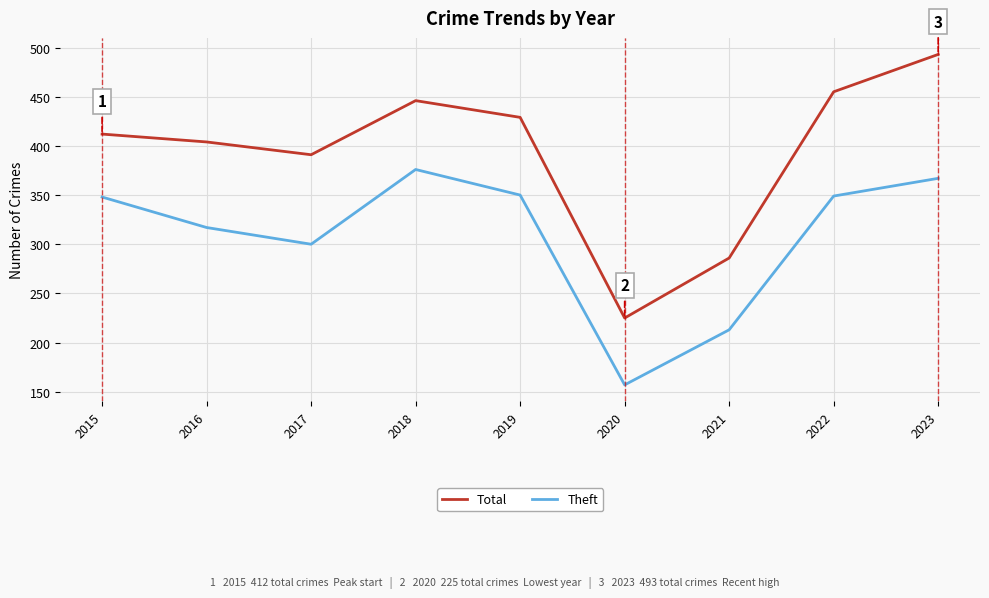

True or false: Total has more than 1 interior local peaks.

False